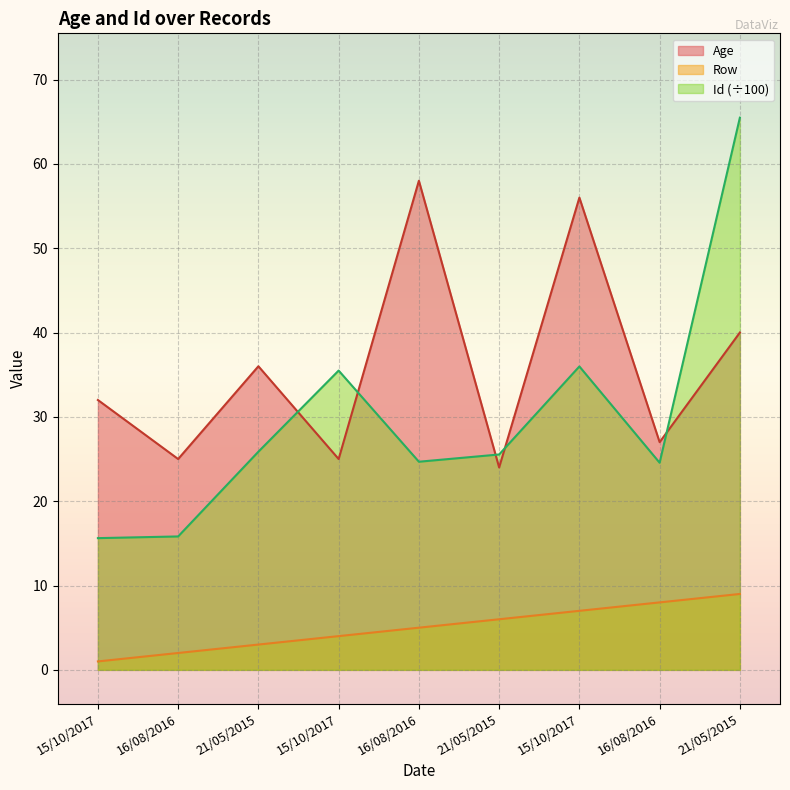

True or false: Age has more than 2 interior local peaks.

True